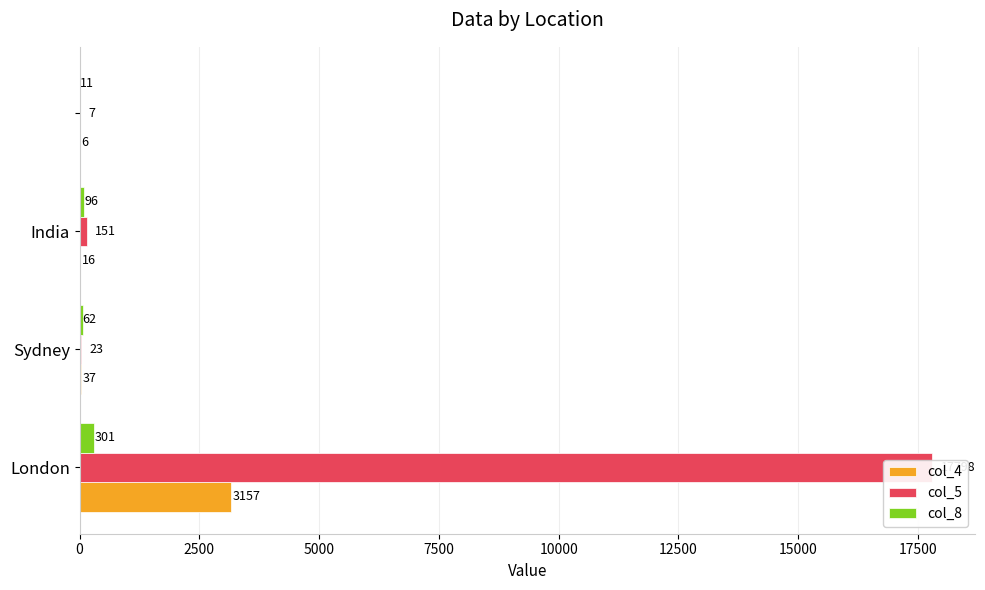

What is the difference between the second highest and minimum values in the col_5 series?

144